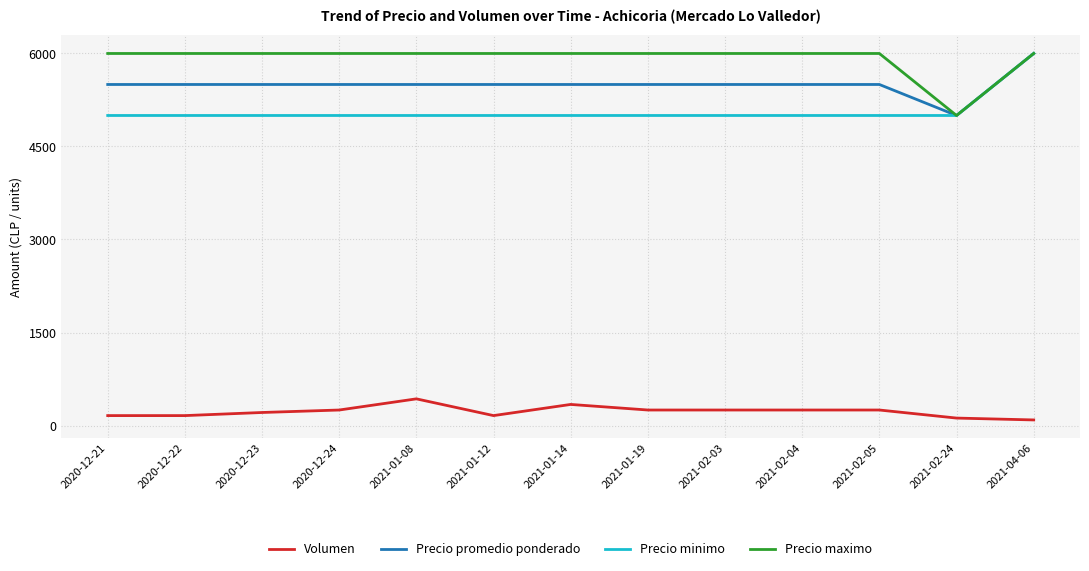

What is the maximum value for Precio maximo?

6000